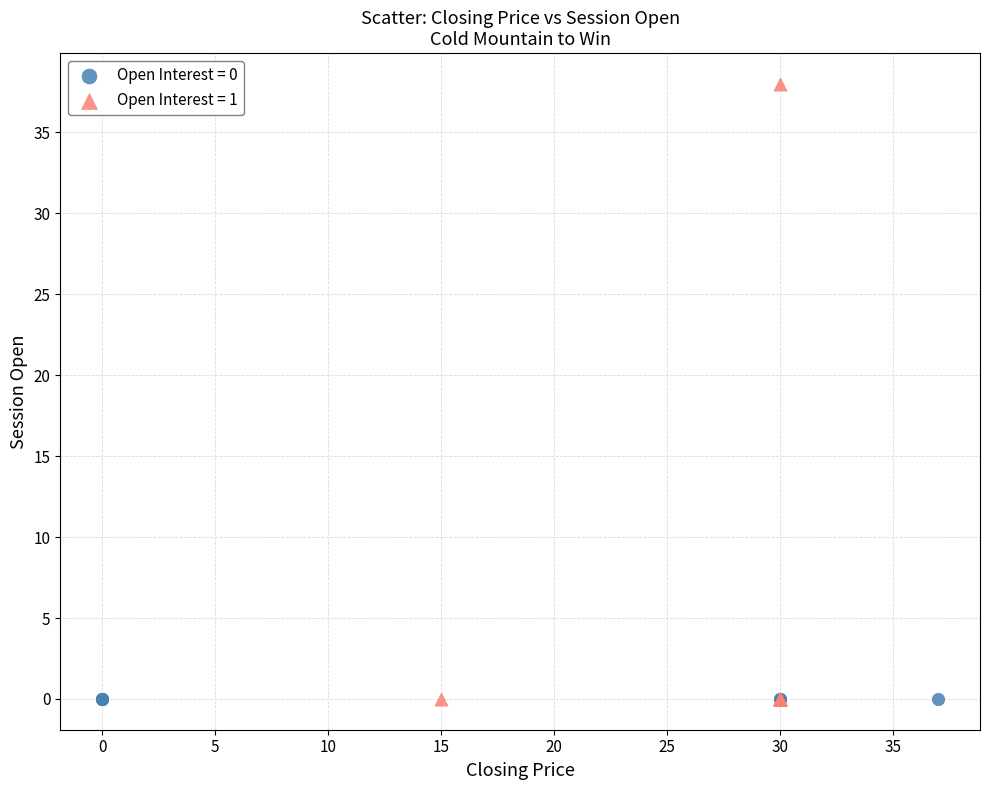

Which series contains the highest Y value?

Open Interest = 1